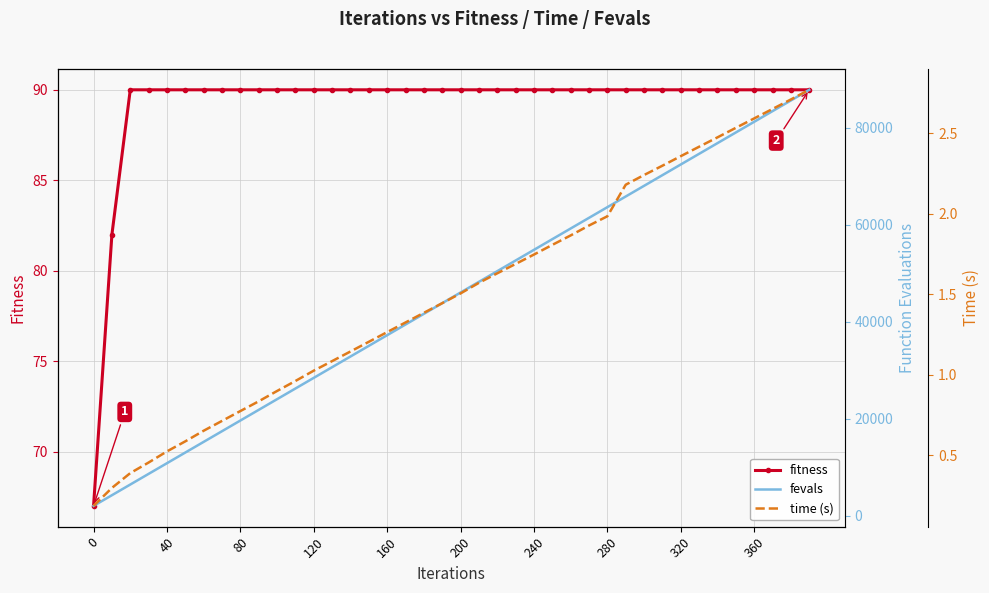

What is the difference between the maximum and minimum values in the fevals series?

85800.0